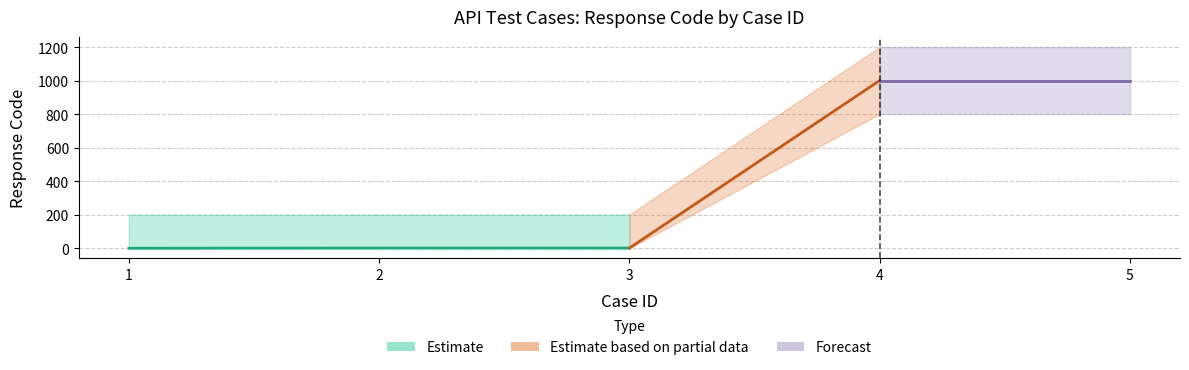

True or false: the data shows 1001 at 4.

True